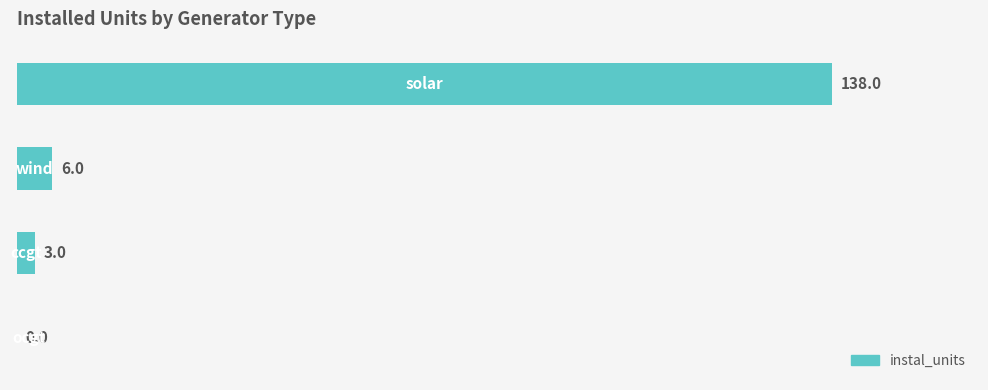

What is the greatest value displayed?

138